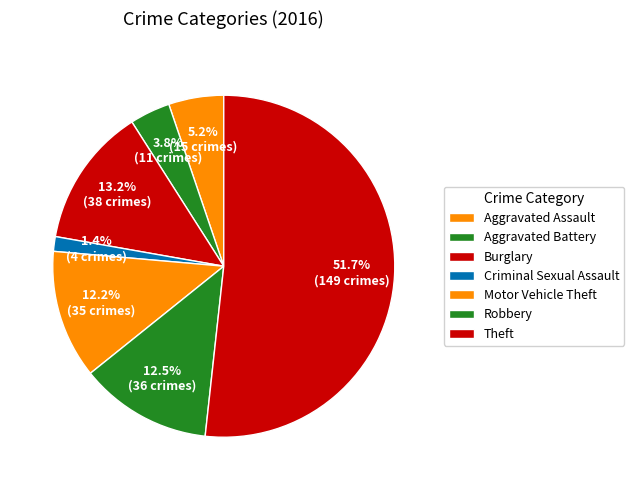

Which slice is the smallest?

Criminal Sexual Assault